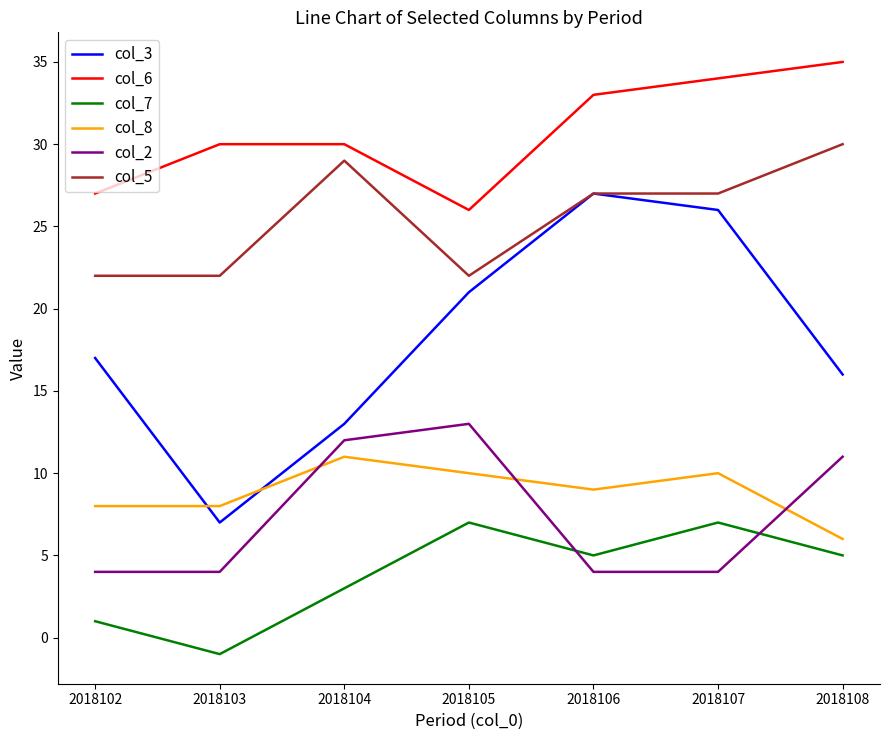

What value does the col_3 series have at 2018107?

26